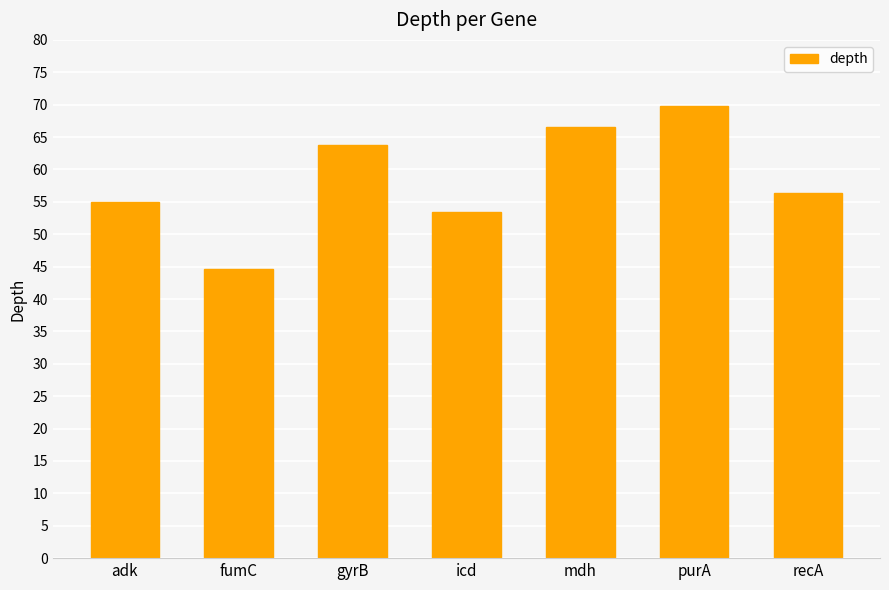

What is the label of the 7th bar from the left?

recA